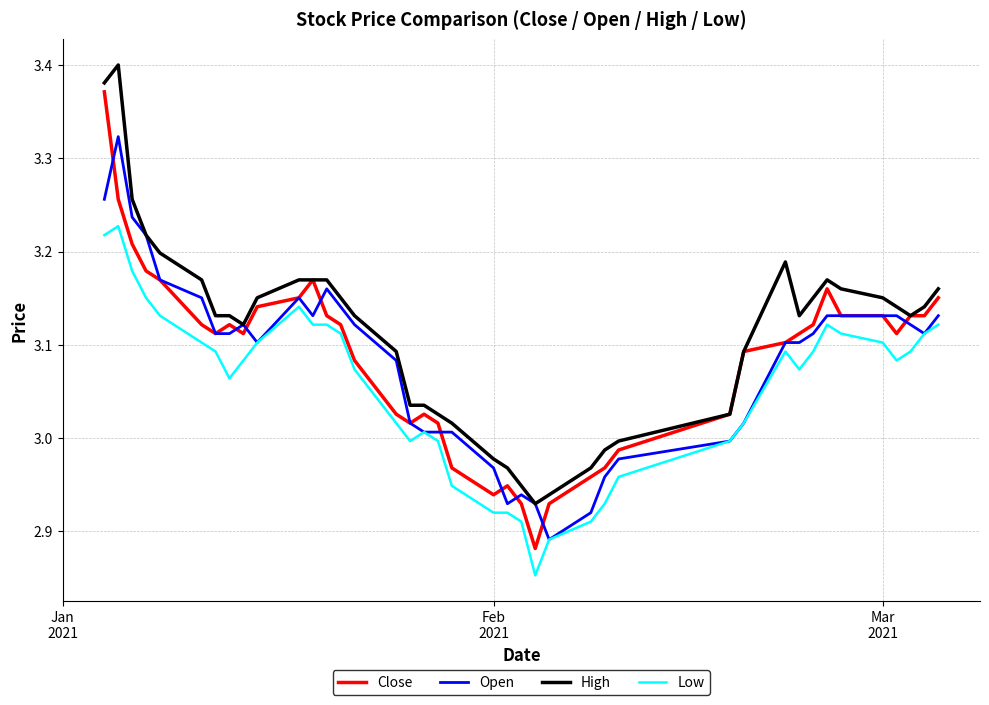

List the series in order of their peak value, lowest first.

Low, Open, Close, High